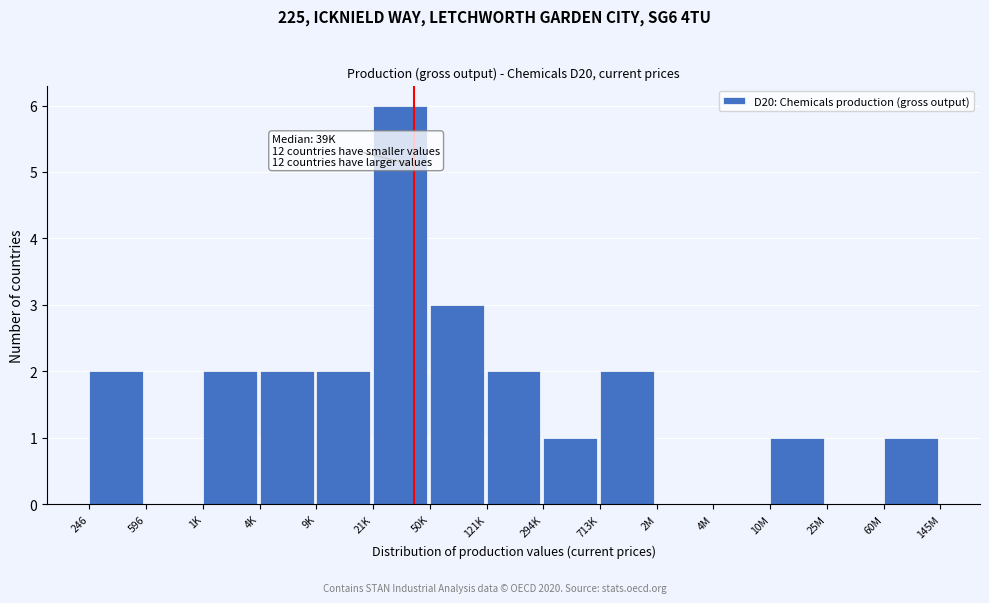

Reading left to right, what are all the values shown in this chart?

246=2	596=0	1K=2	4K=2	9K=2	21K=6	50K=3	121K=2	294K=1	713K=2	2M=0	4M=0	10M=1	25M=0	60M=1